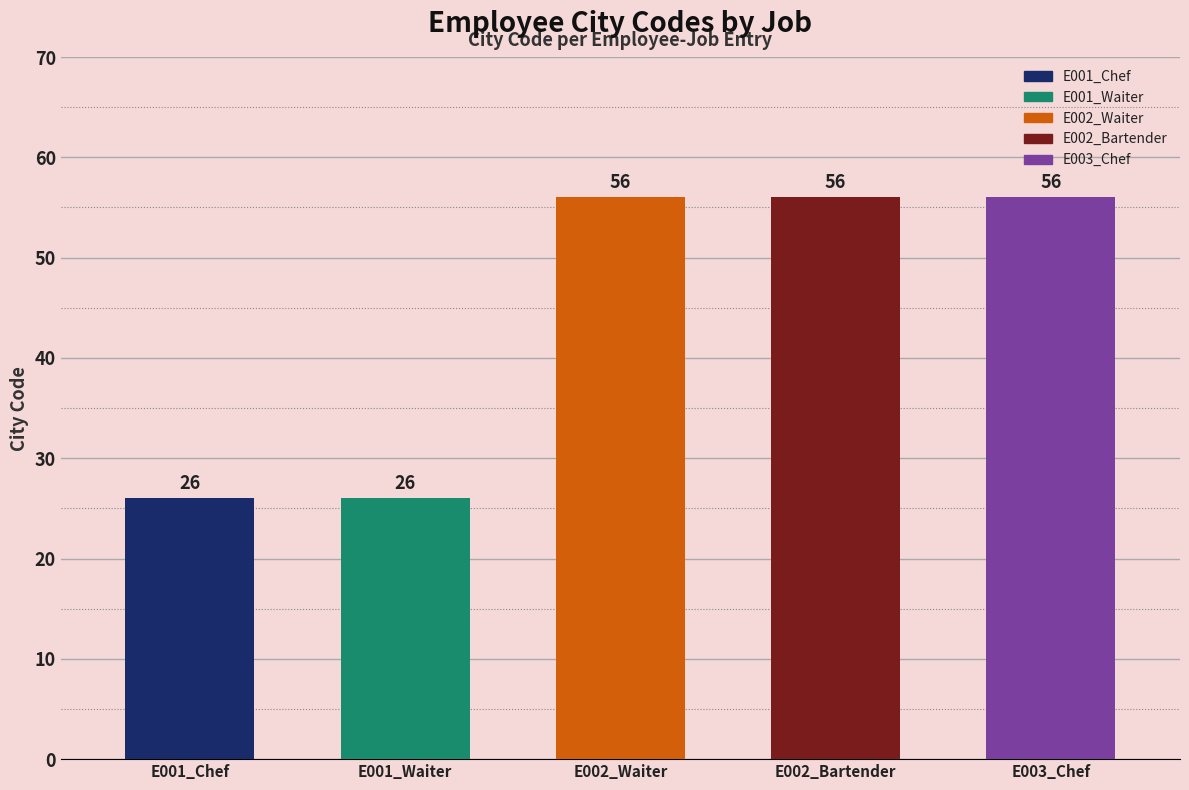

What is the sum of all values?

220